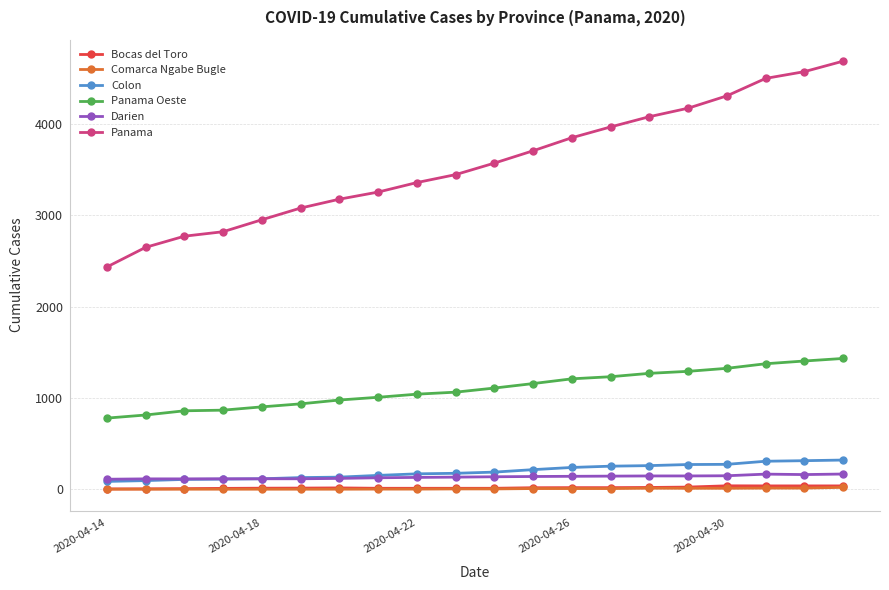

Which series has the largest total across all categories?

Panama